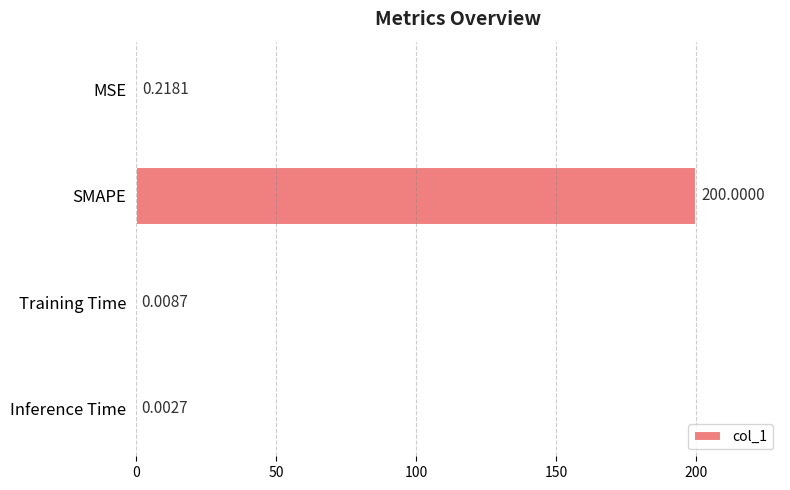

Between Inference Time and MSE, which is larger?

MSE